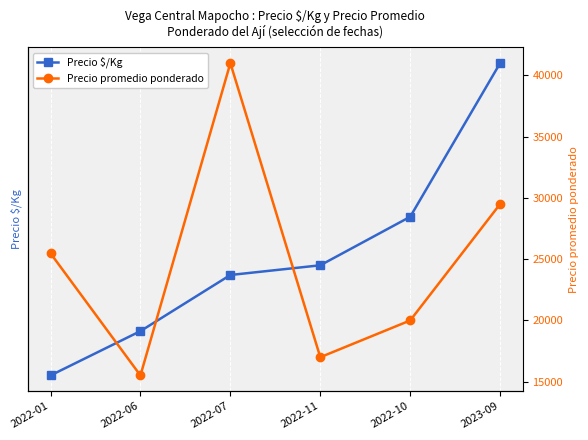

At which label is Precio $/Kg closest to 1984?

2022-10